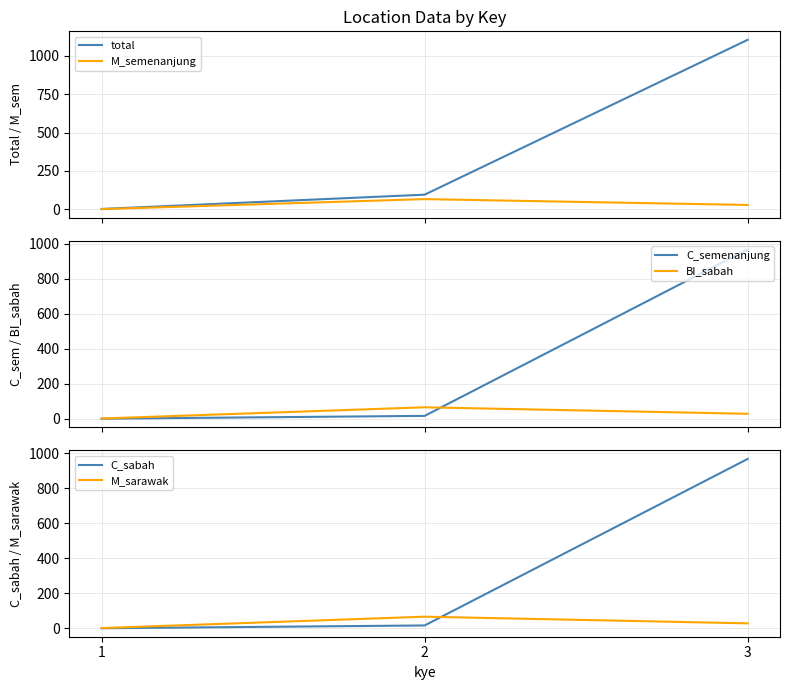

Reading left to right, list all the values displayed in this chart.

total: 3	96	1103
M_semenanjung: 2	67	29
C_semenanjung: 1	17	967
BI_sabah: 2	66	29
C_sabah: 1	17	967
M_sarawak: 2	67	29